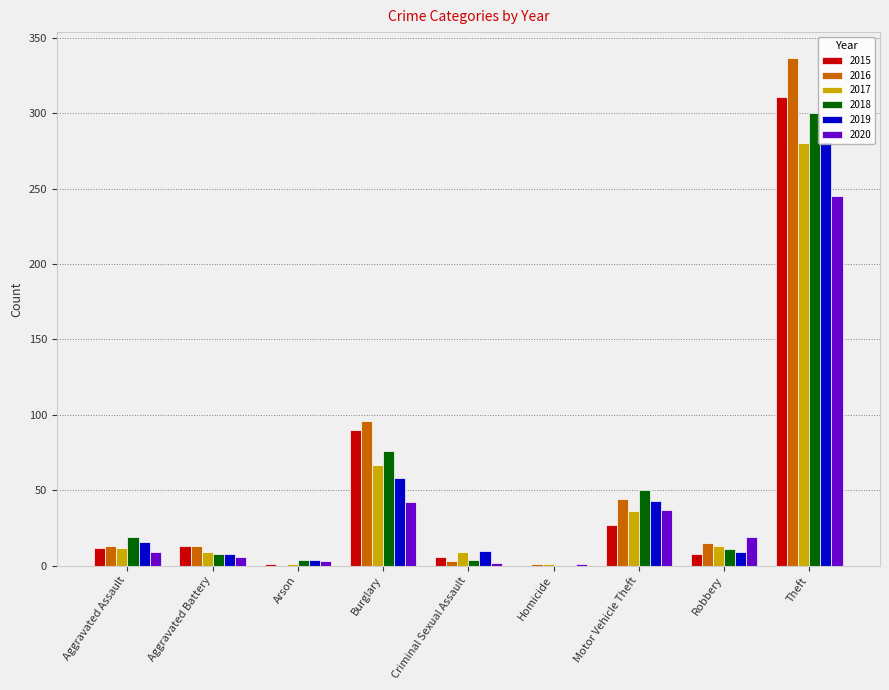

How many groups of bars are there?

9